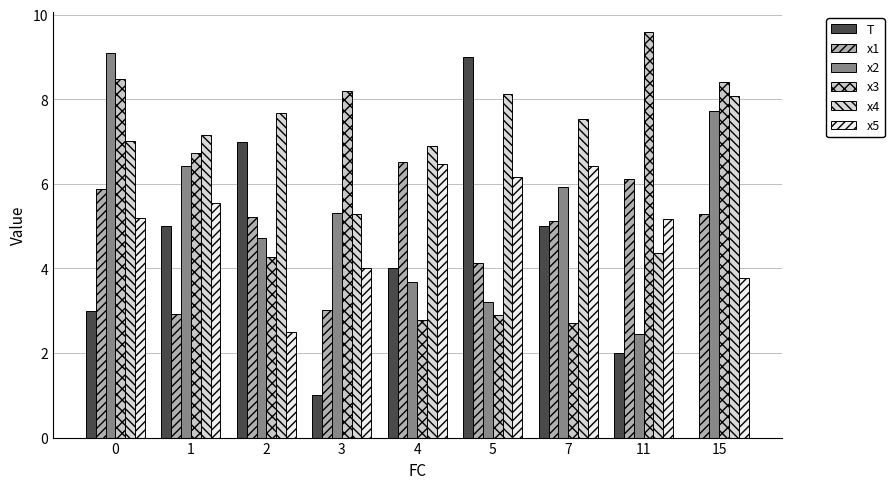

List the series in order of their peak value, lowest first.

x5, x1, x4, T, x2, x3